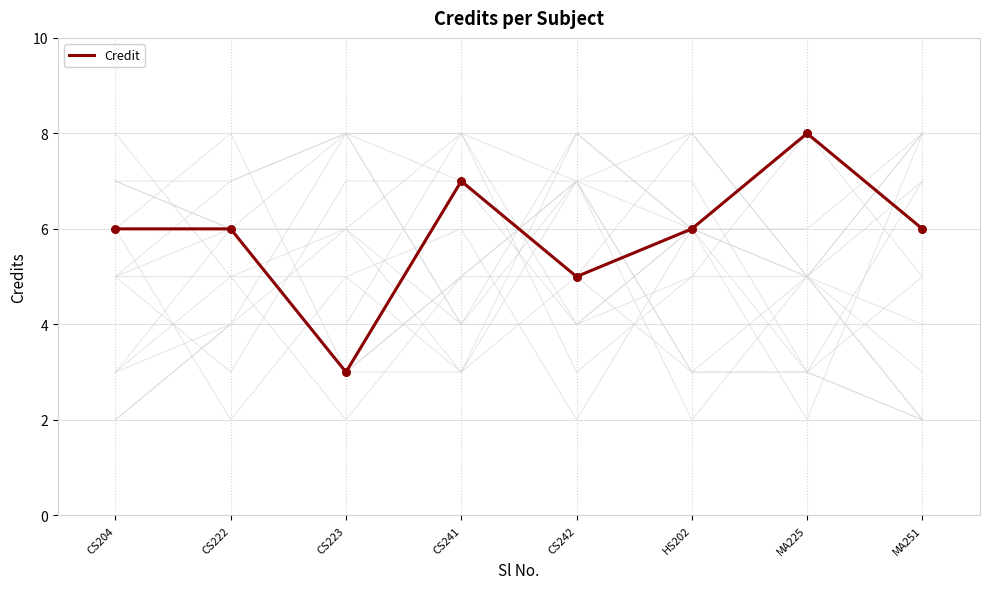

What is the change in value from CS241 to MA251?

-1